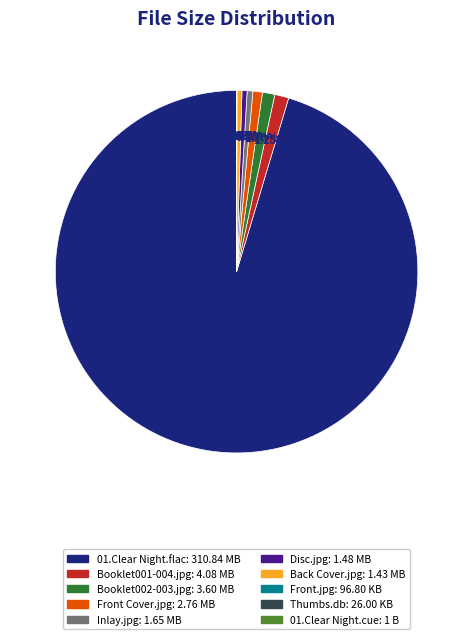

The Front Cover.jpg slice represents 15% of the pie. True or false?

False